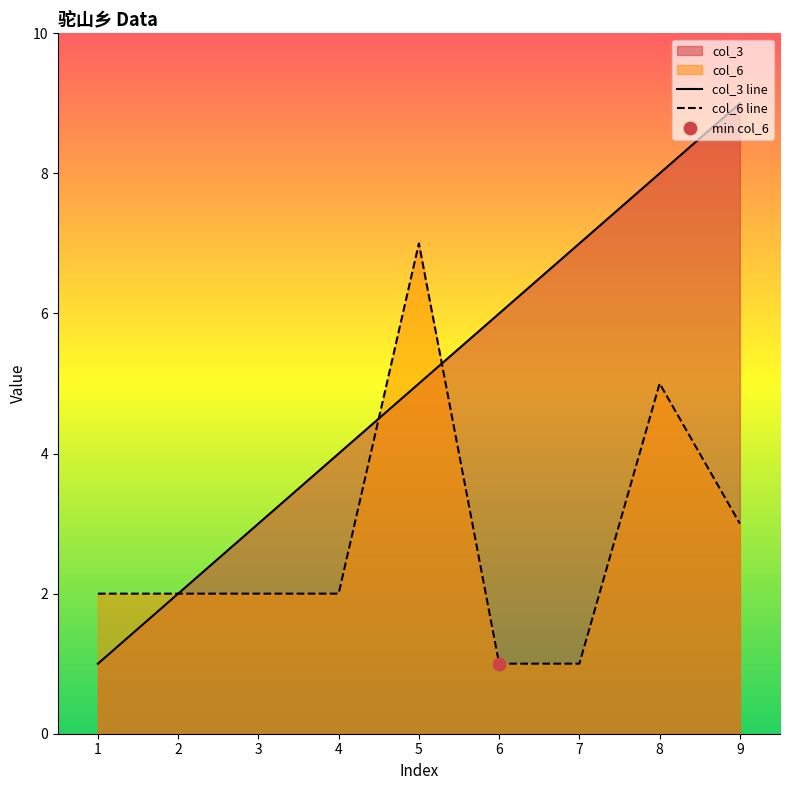

What is the total value across all series at 6?

7